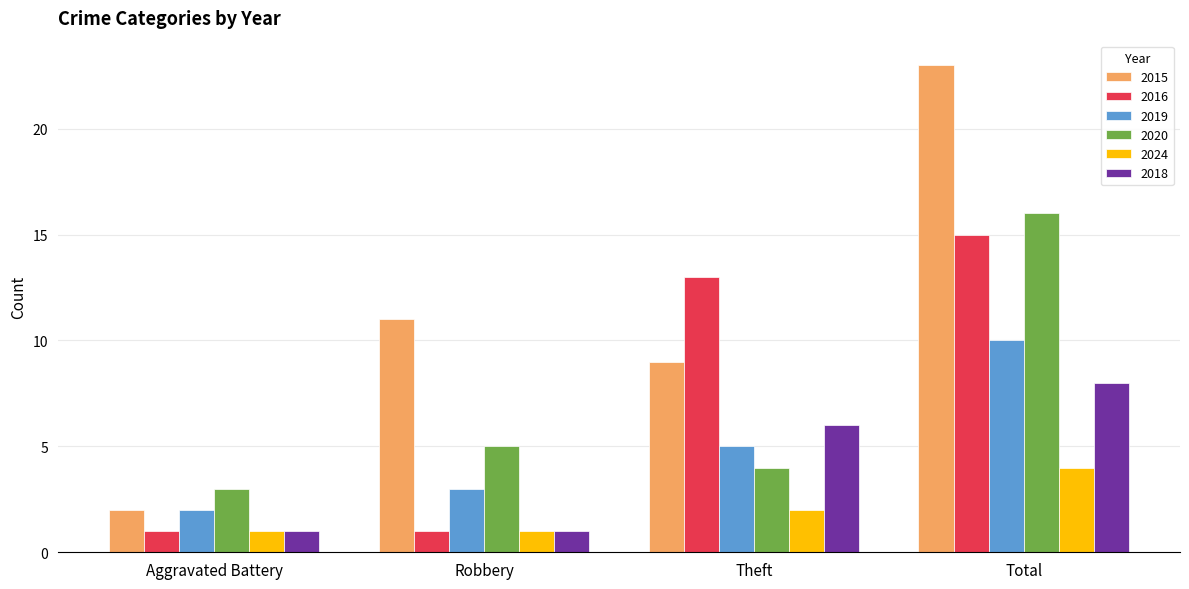

List the labels in order of 2015 value, smallest first.

Aggravated Battery, Theft, Robbery, Total